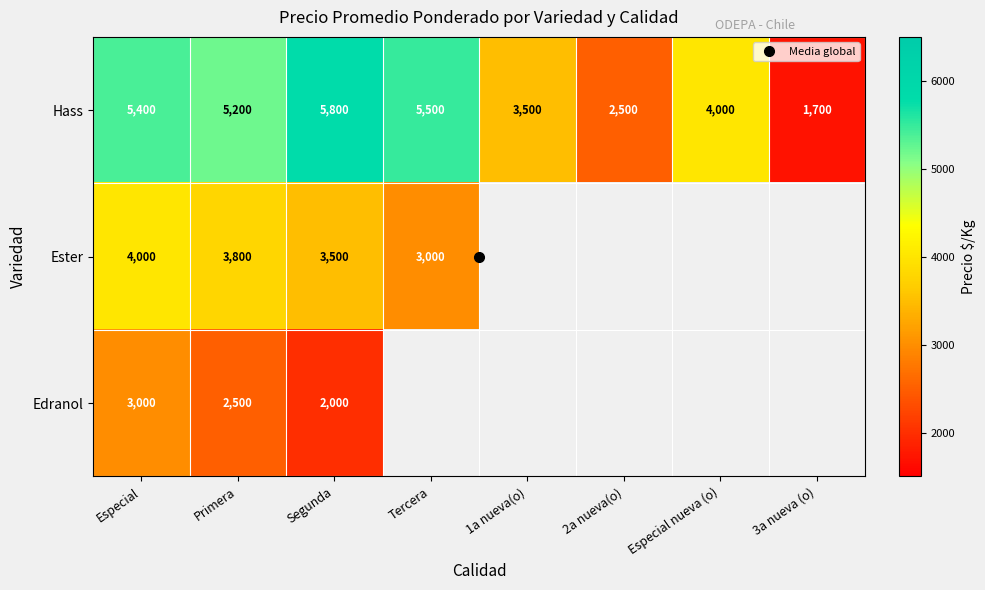

Where does the Hass series first go above 5200?

Especial